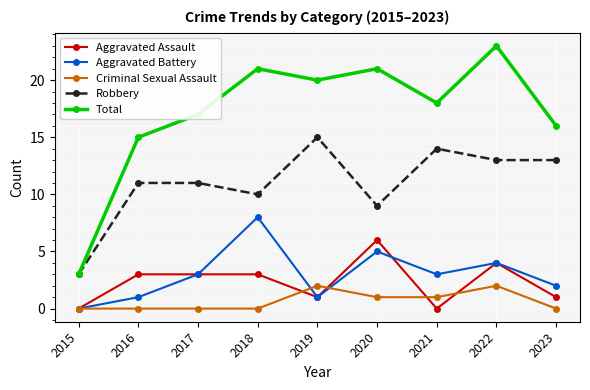

How many data points in Aggravated Battery are less than 3?

4